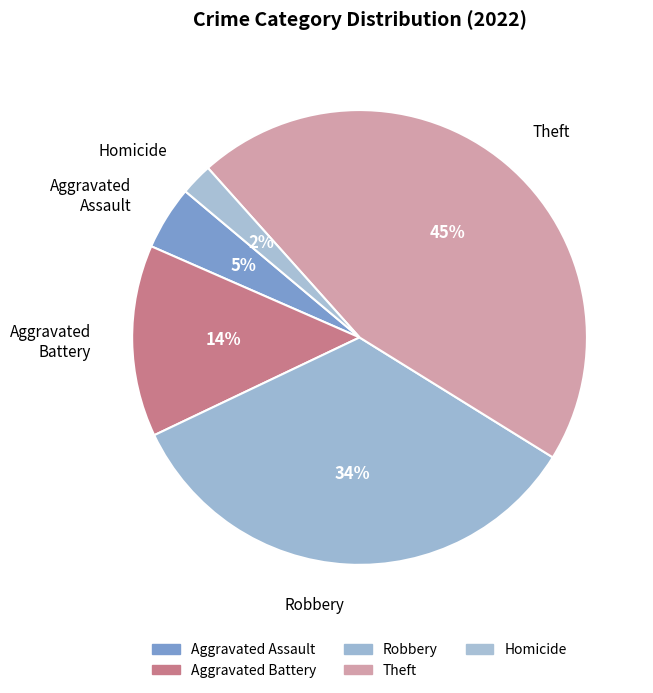

Which category has the biggest portion of the pie?

Theft